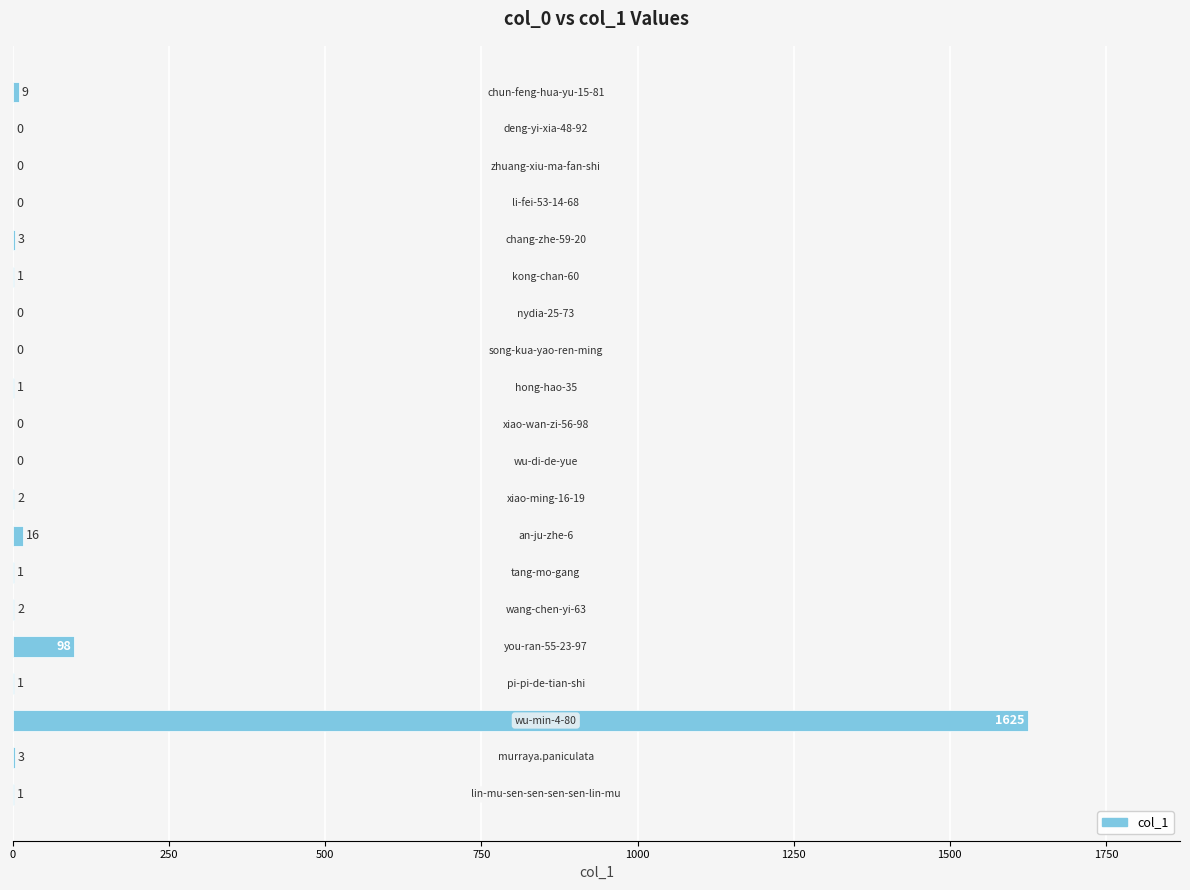

What is the sum of all values?

1763